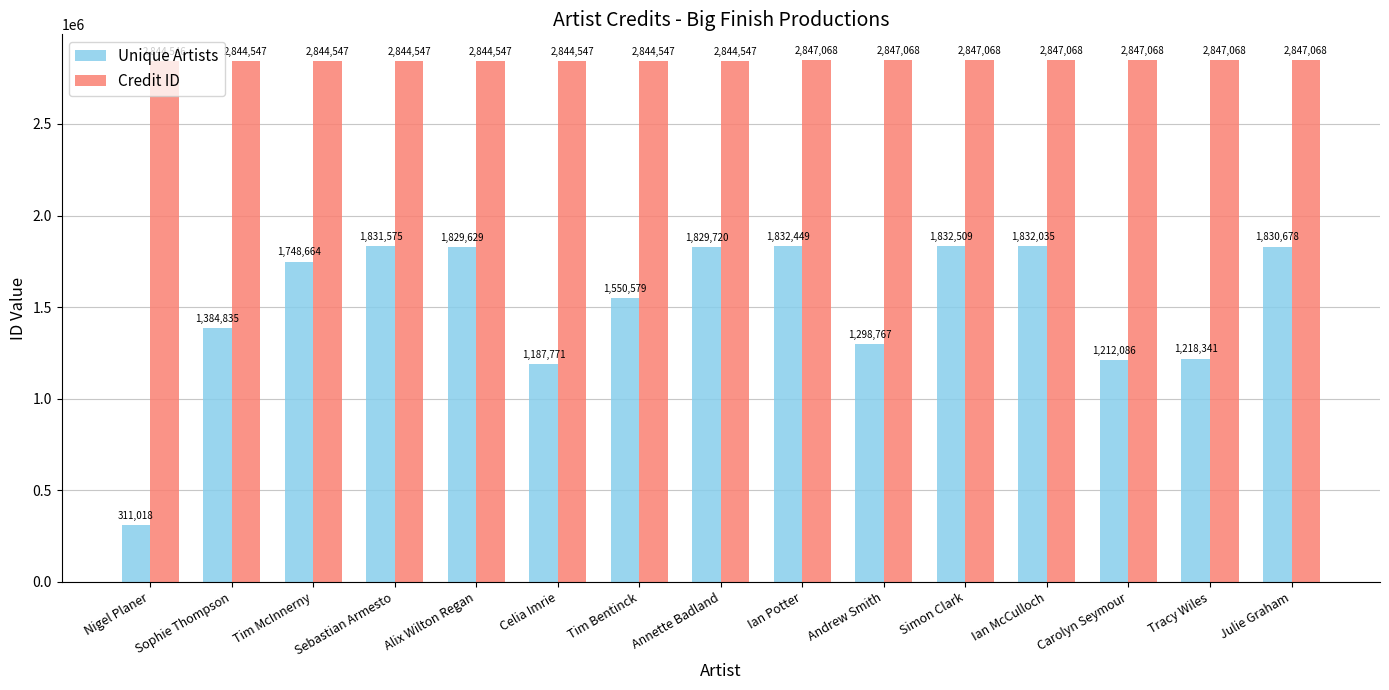

How many bars are there in total?

30